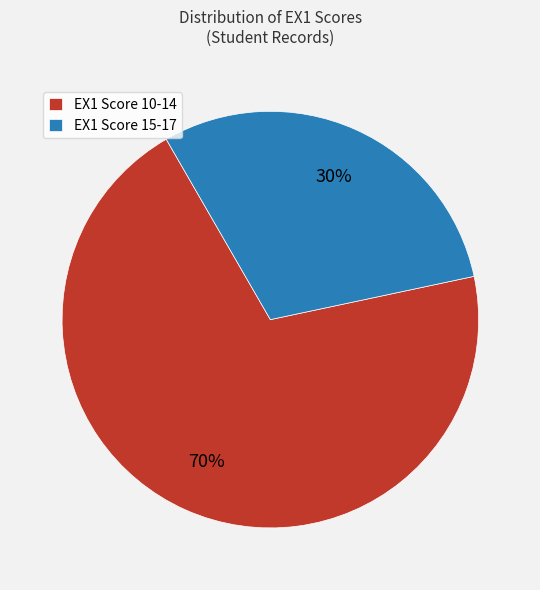

To the nearest percent, what is the average slice percentage?

50%